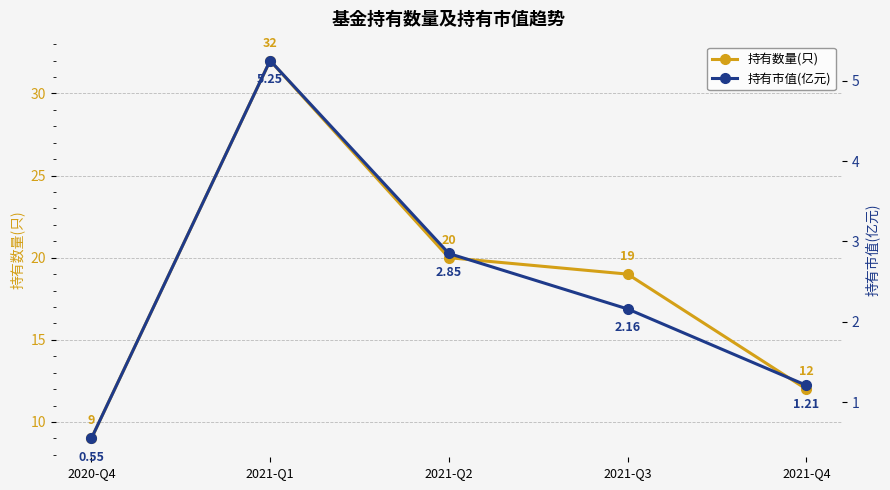

Which category has the lowest value across all series?

2020-Q4